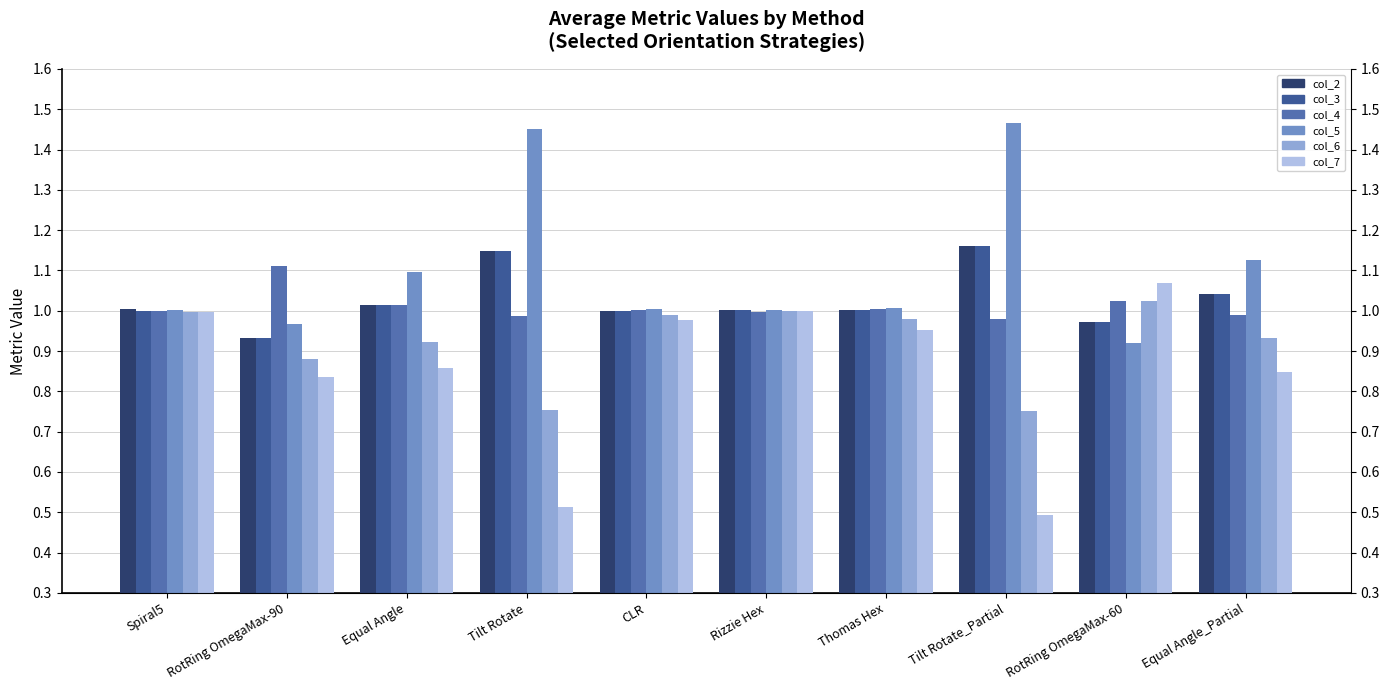

What is the maximum value for col_7?

1.1